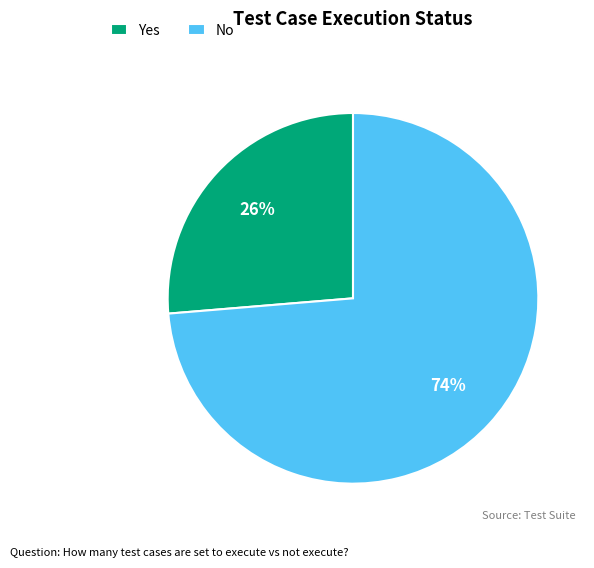

Rank the categories by value from lowest to highest.

Yes, No